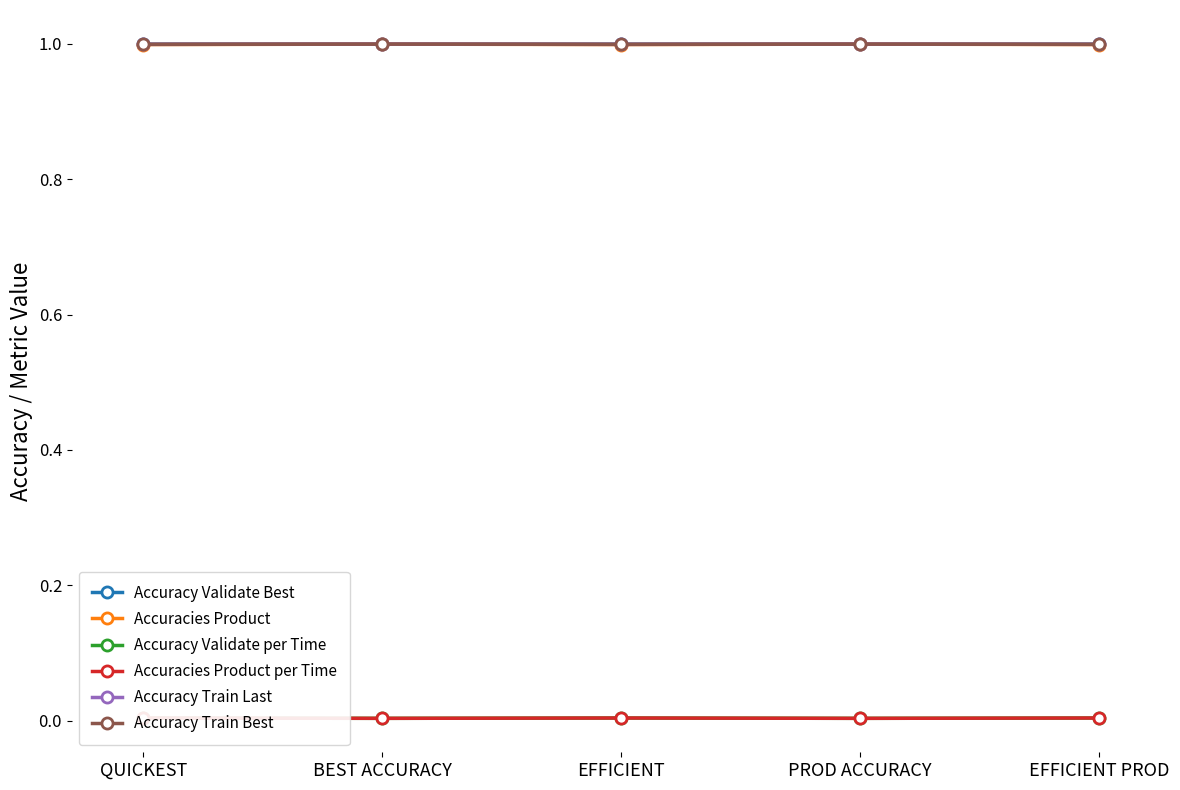

At which category does Accuracies Product reach its first local peak?

BEST ACCURACY